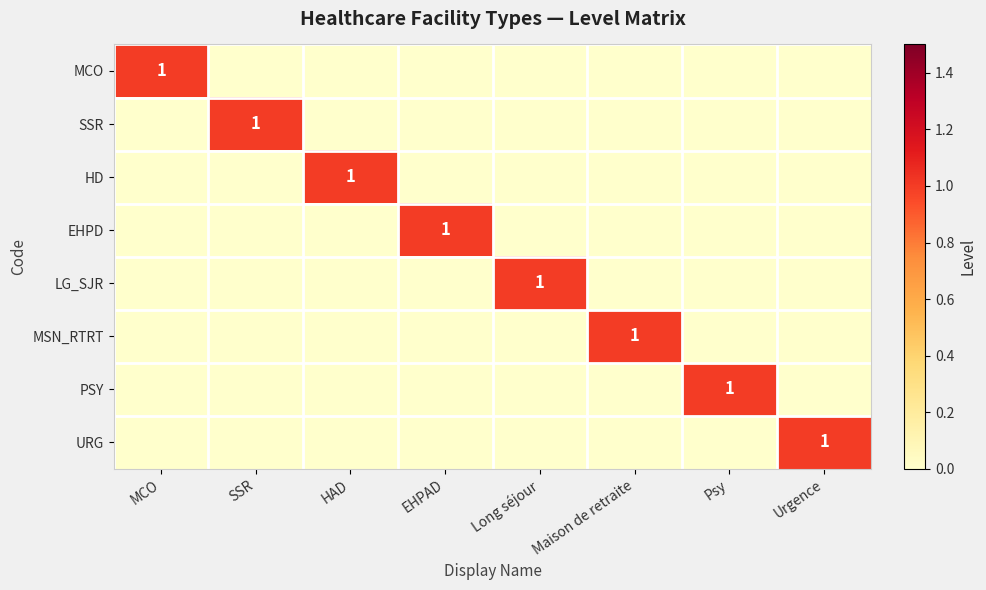

List the labels in order of EHPD value, smallest first.

MCO, SSR, HAD, Long séjour, Maison de retraite, Psy, Urgence, EHPAD